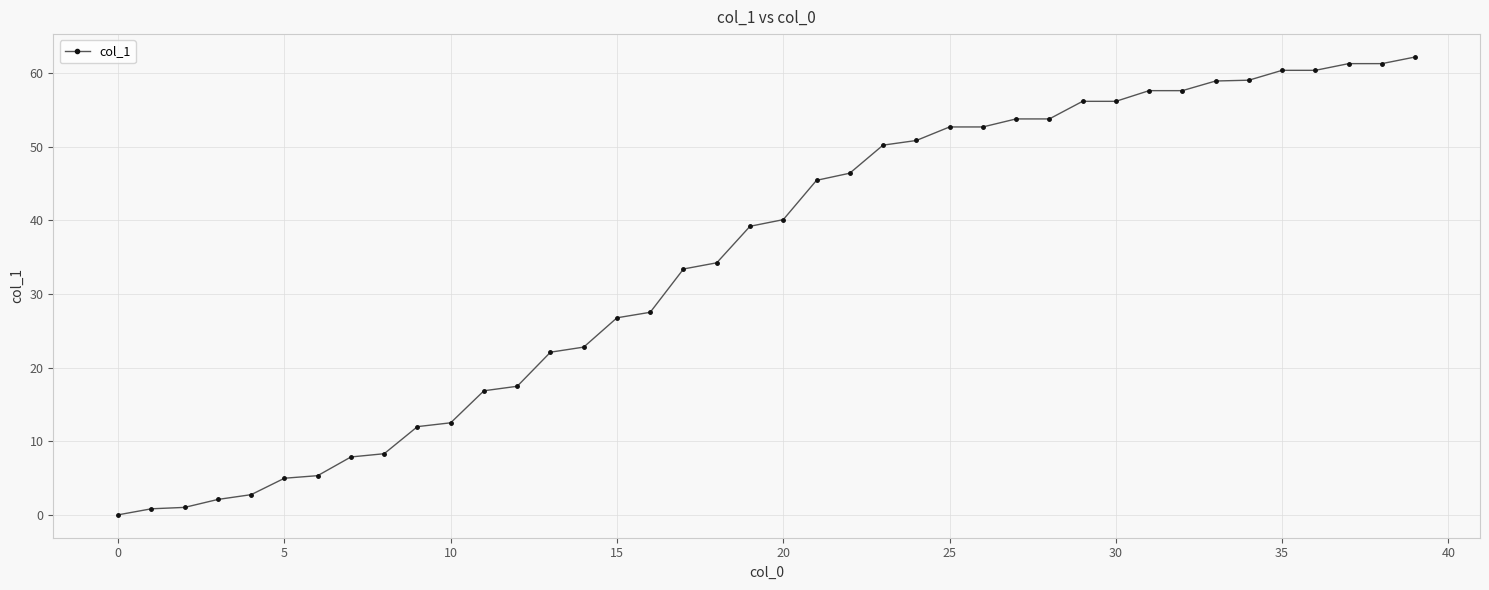

Count the number of data series in this chart.

1